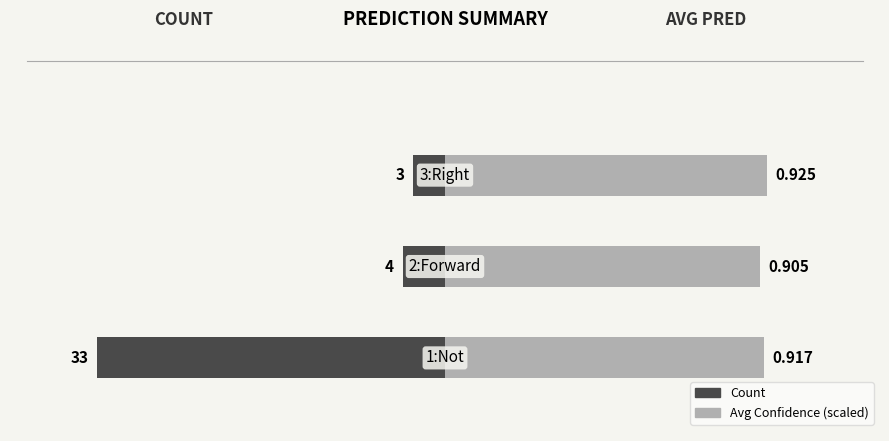

How many data points does each series have?

3